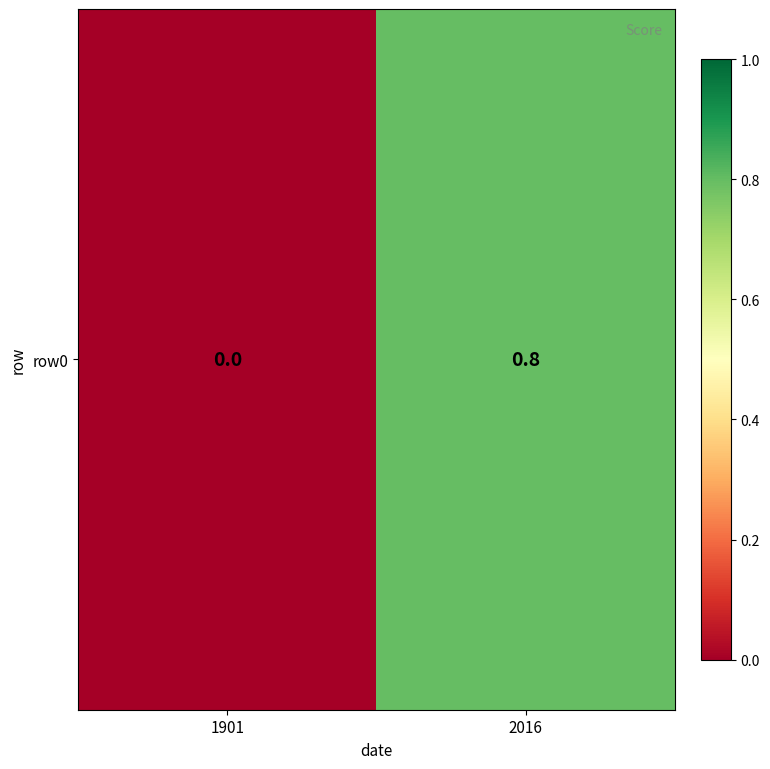

True or false: the data shows 0.8 at 2016.

True